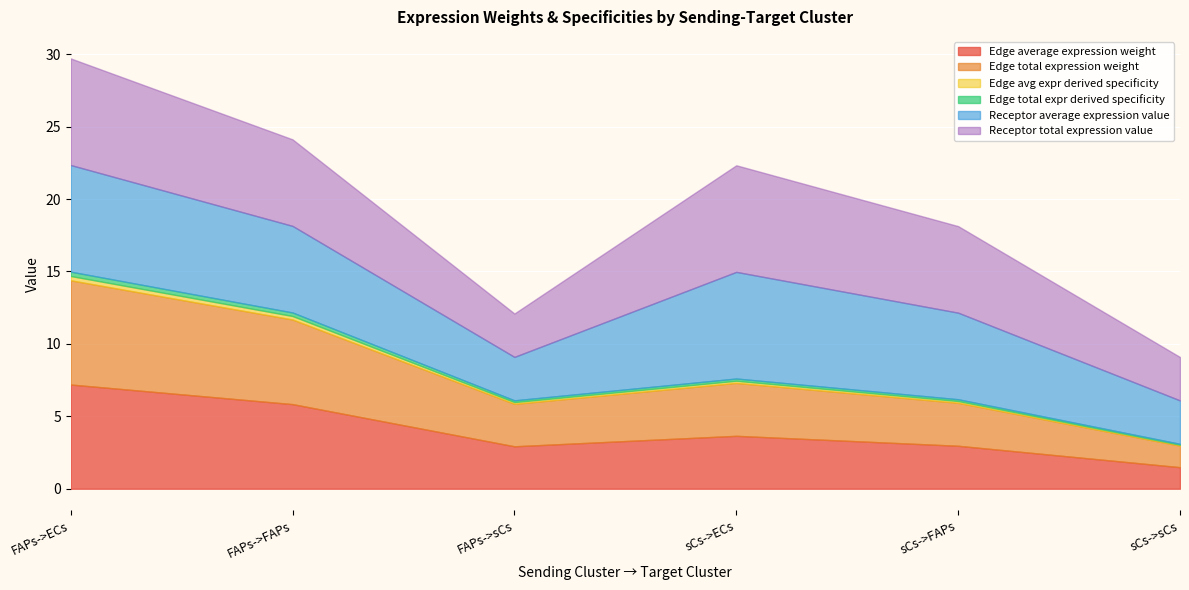

Between FAPs->sCs and sCs->sCs, which series saw the biggest shift?

Edge average expression weight